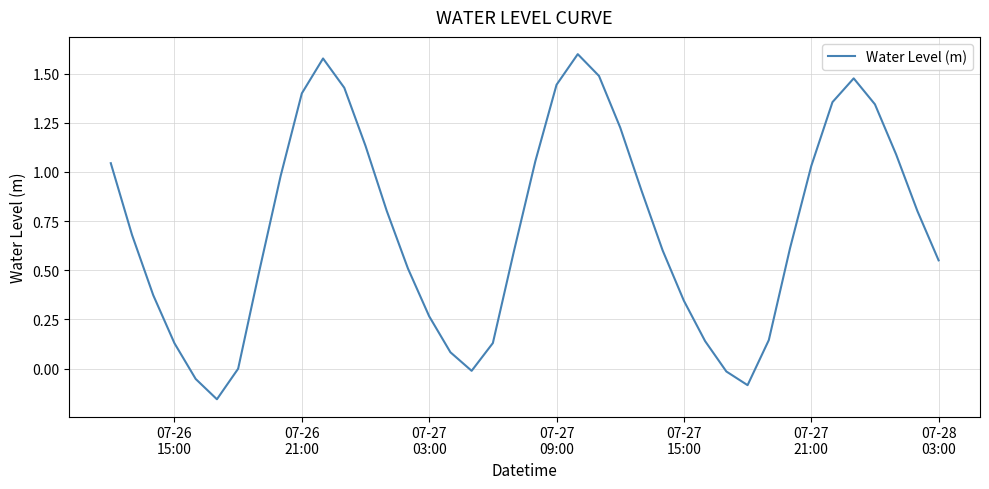

How many lines are shown in the chart?

1